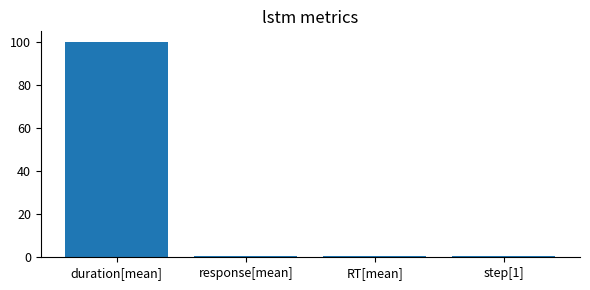

What position from the right is duration[mean]?

4